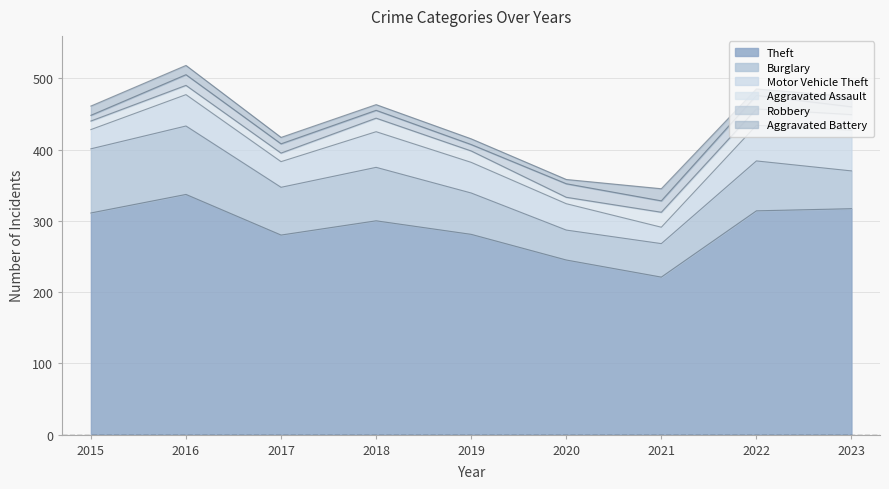

In Aggravated Assault, how many points are lower than both neighbors (excluding endpoints)?

2